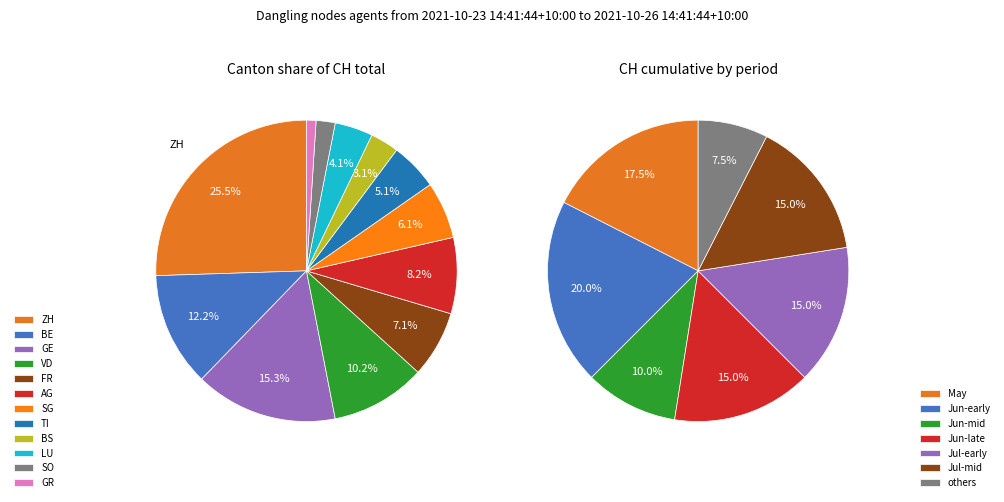

Do NE and FR together represent more than half of the pie?

No